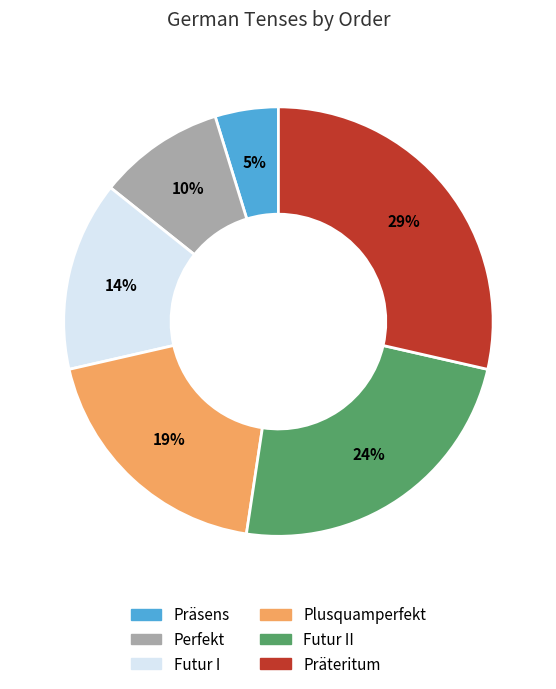

How many slices are in this pie chart?

6